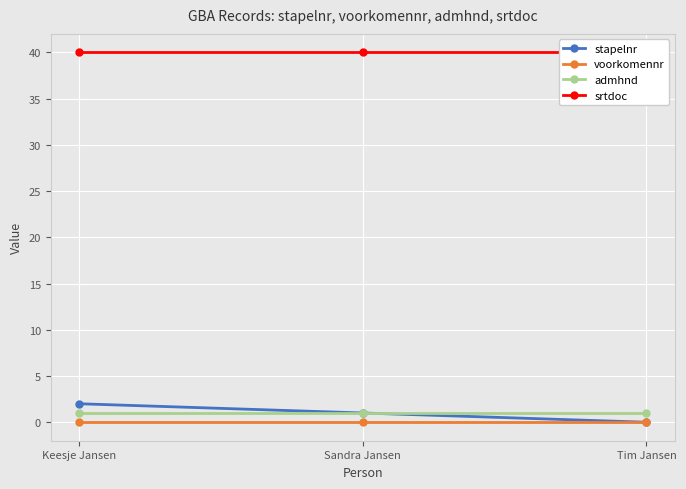

Which has a higher value, Tim Jansen or Keesje Jansen?

Keesje Jansen